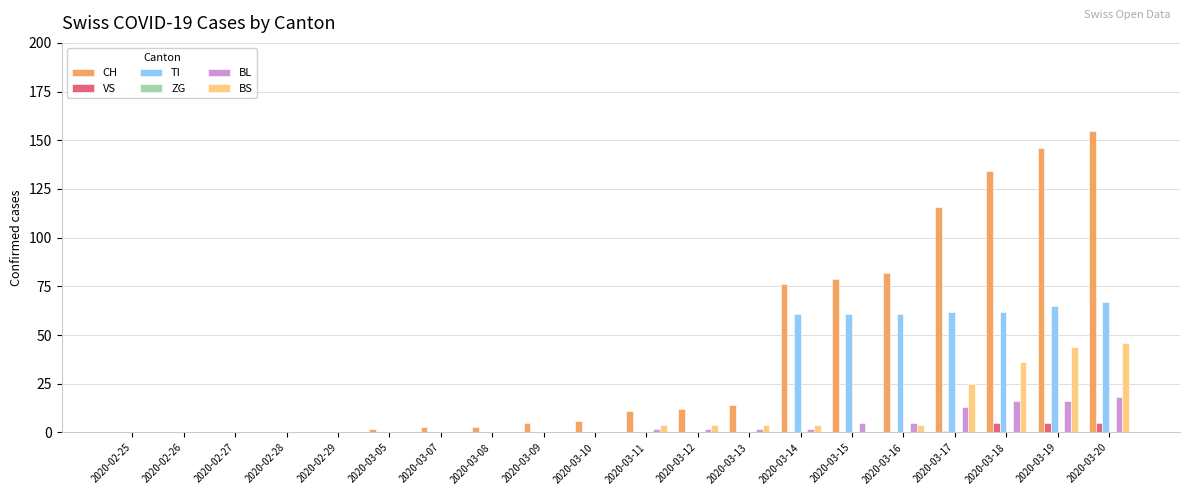

What is the maximum value shown in the chart?

155